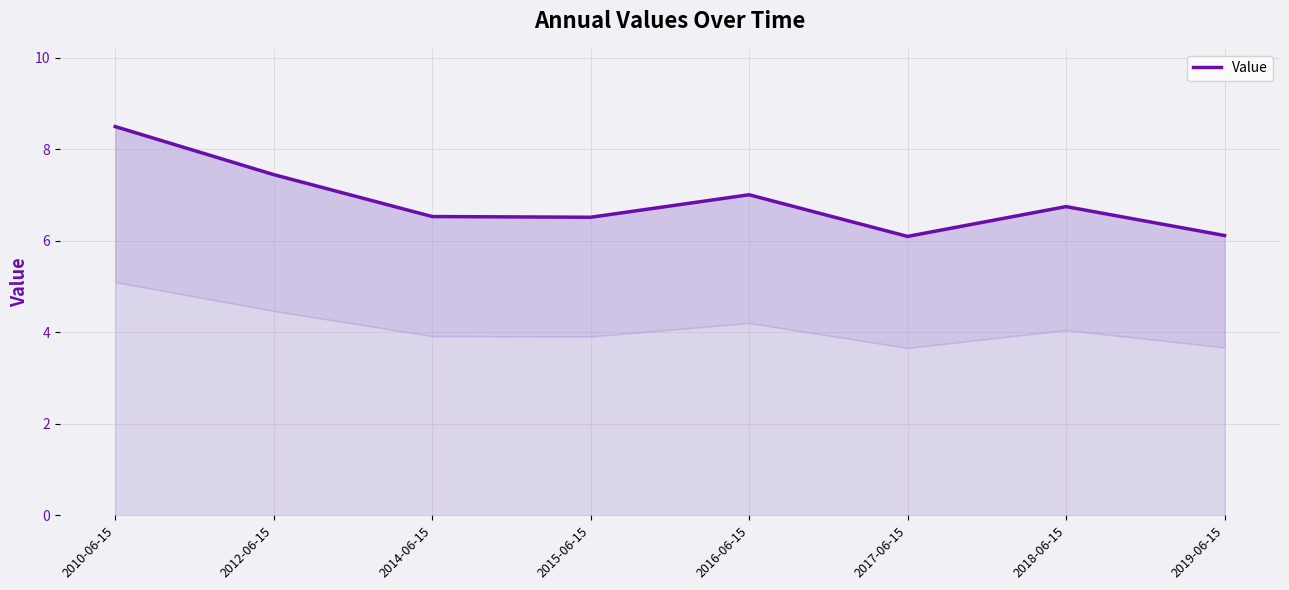

Which category has the highest value across all series?

2010-06-15